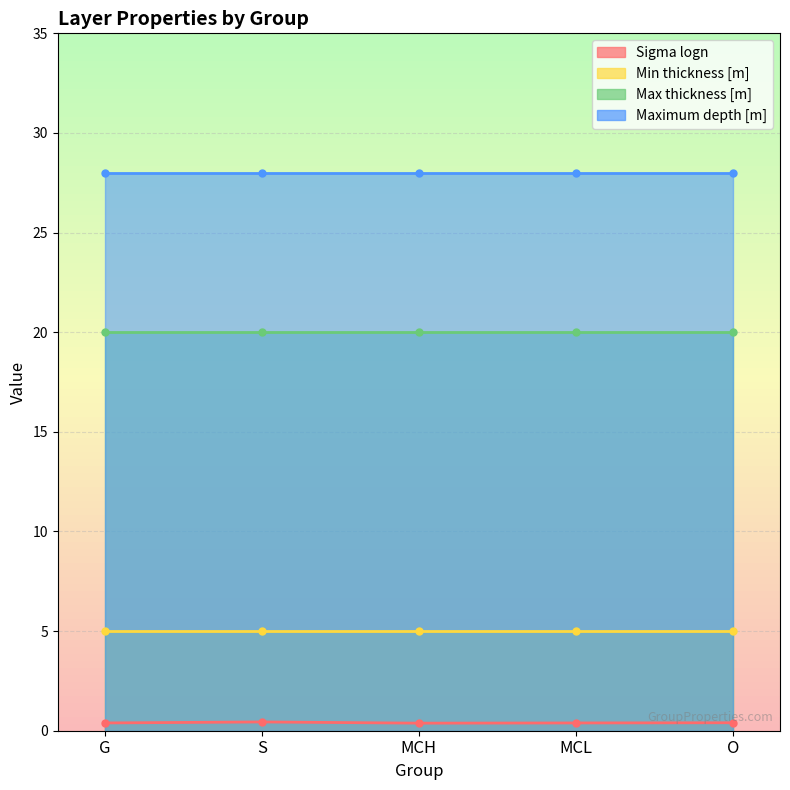

What is the value of the Maximum depth [m] point at the 3rd from the left?

28.0